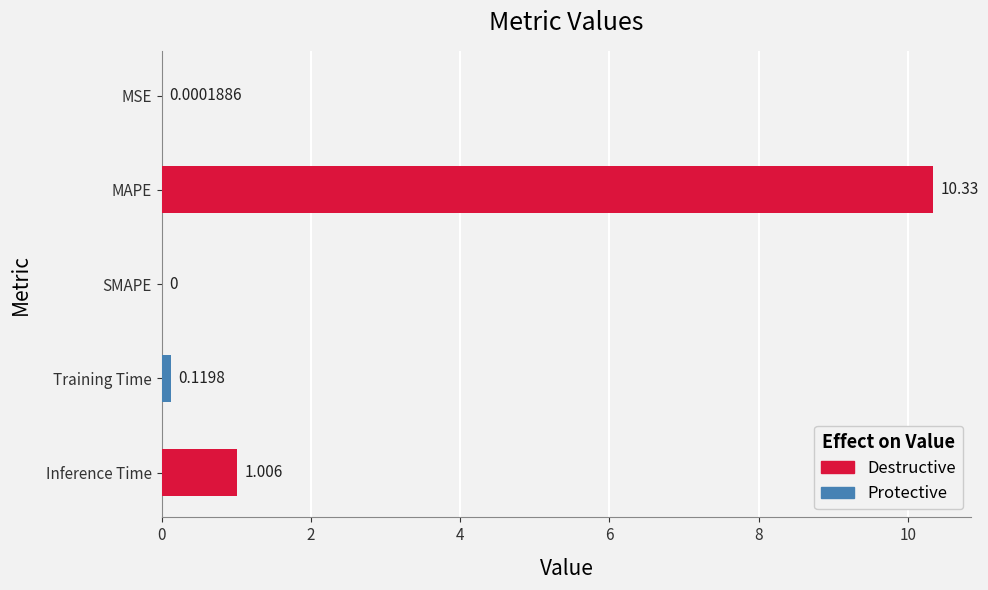

At which category does the chart reach its minimum across all series?

SMAPE